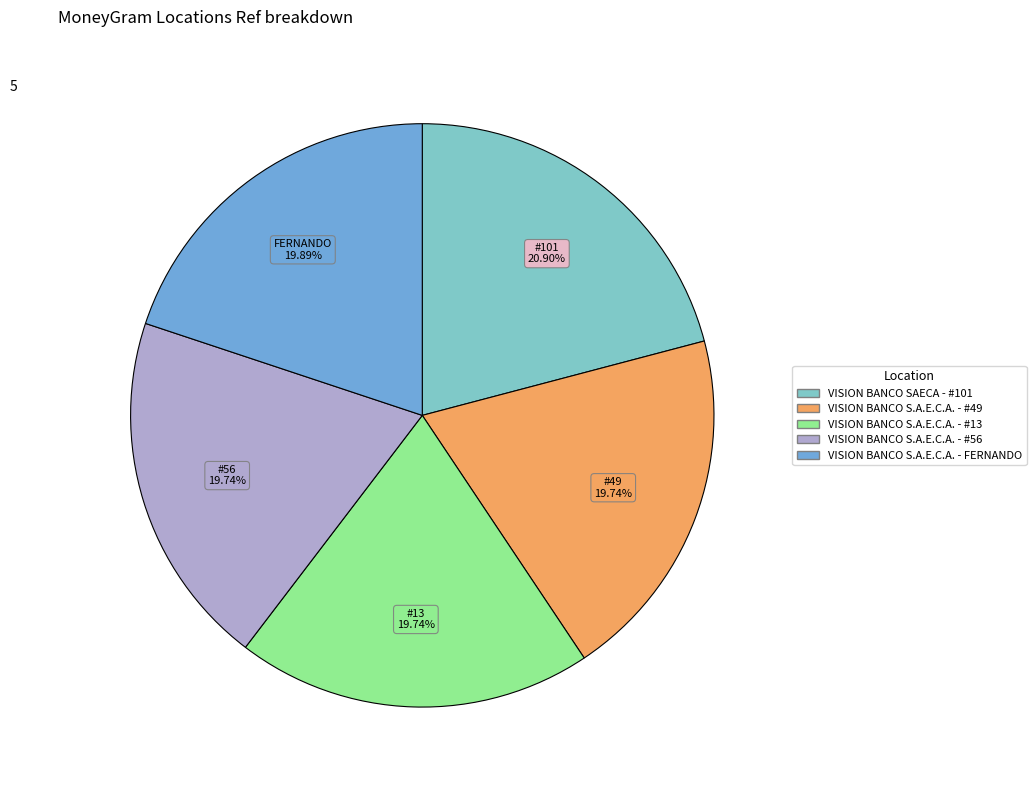

Approximately how many times larger is the value at VISION BANCO S.A.E.C.A. - FERNANDO compared to VISION BANCO S.A.E.C.A. - #56?

1.0